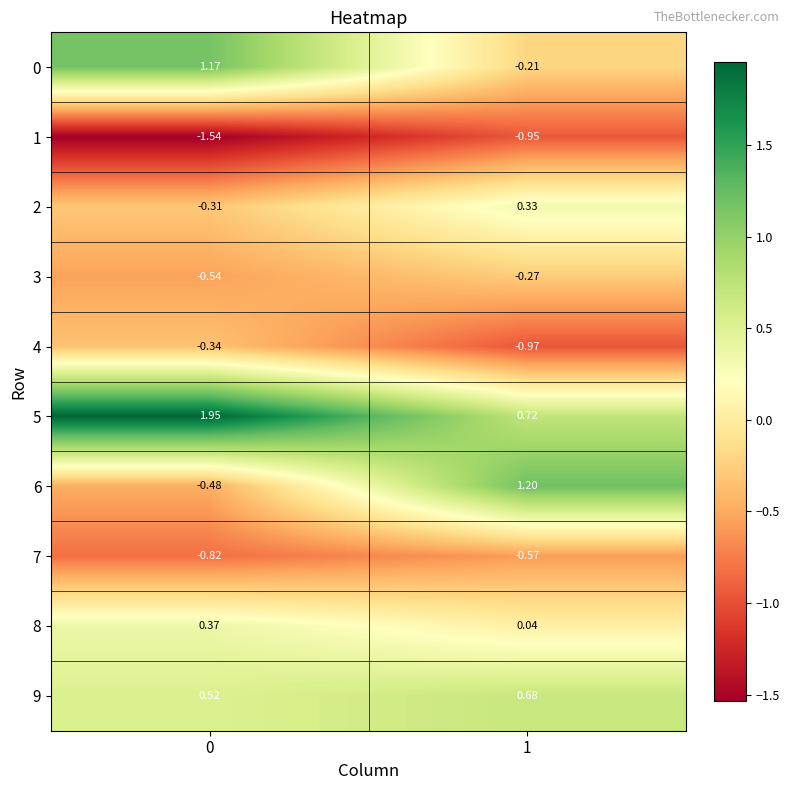

Is the value of 4 at 0 greater than the value of 9 at 1?

No